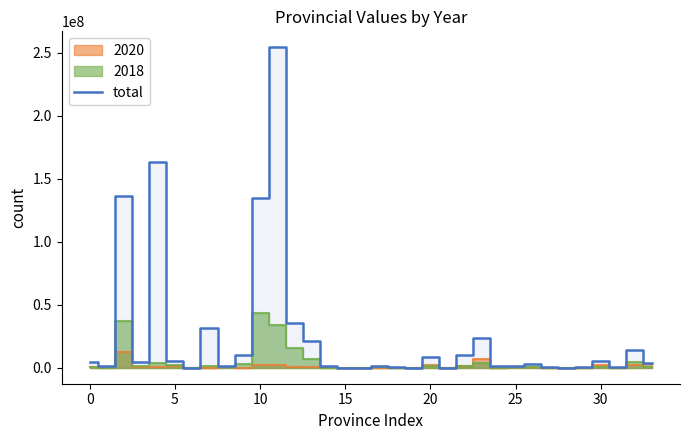

What is the highest value of the total series?

254085840